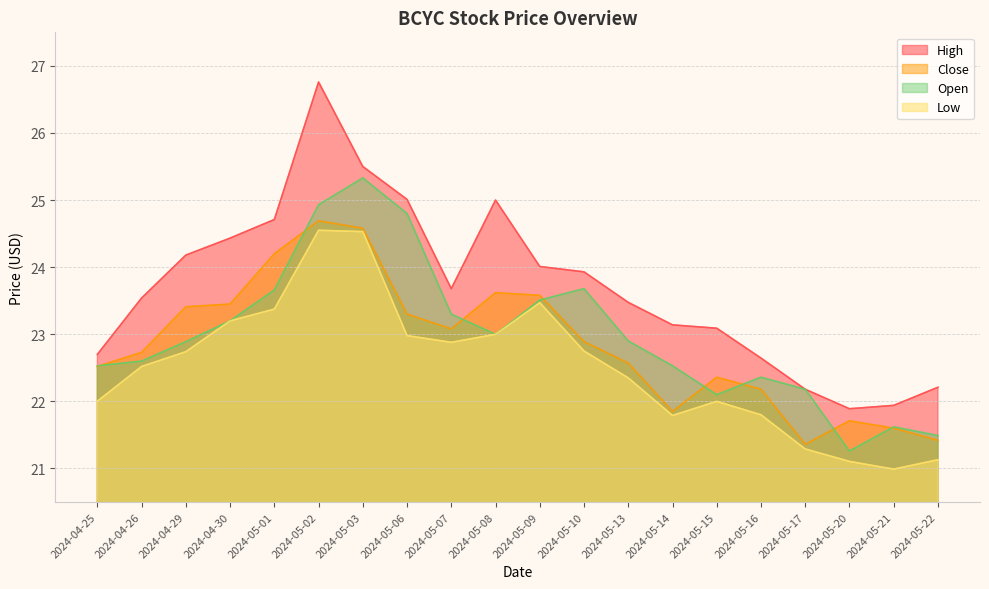

What is the label of the 5th point from the right?

2024-05-16